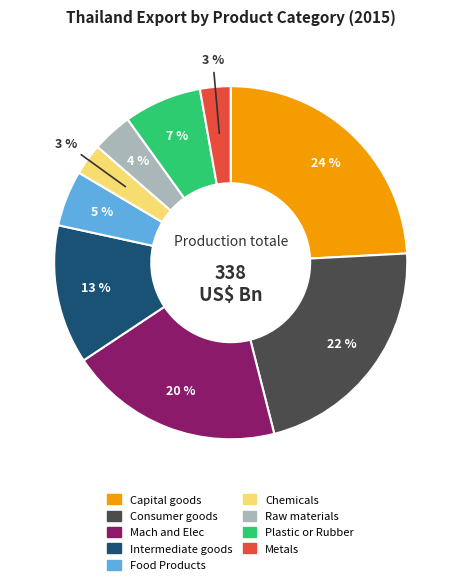

Does any single category account for the majority?

No